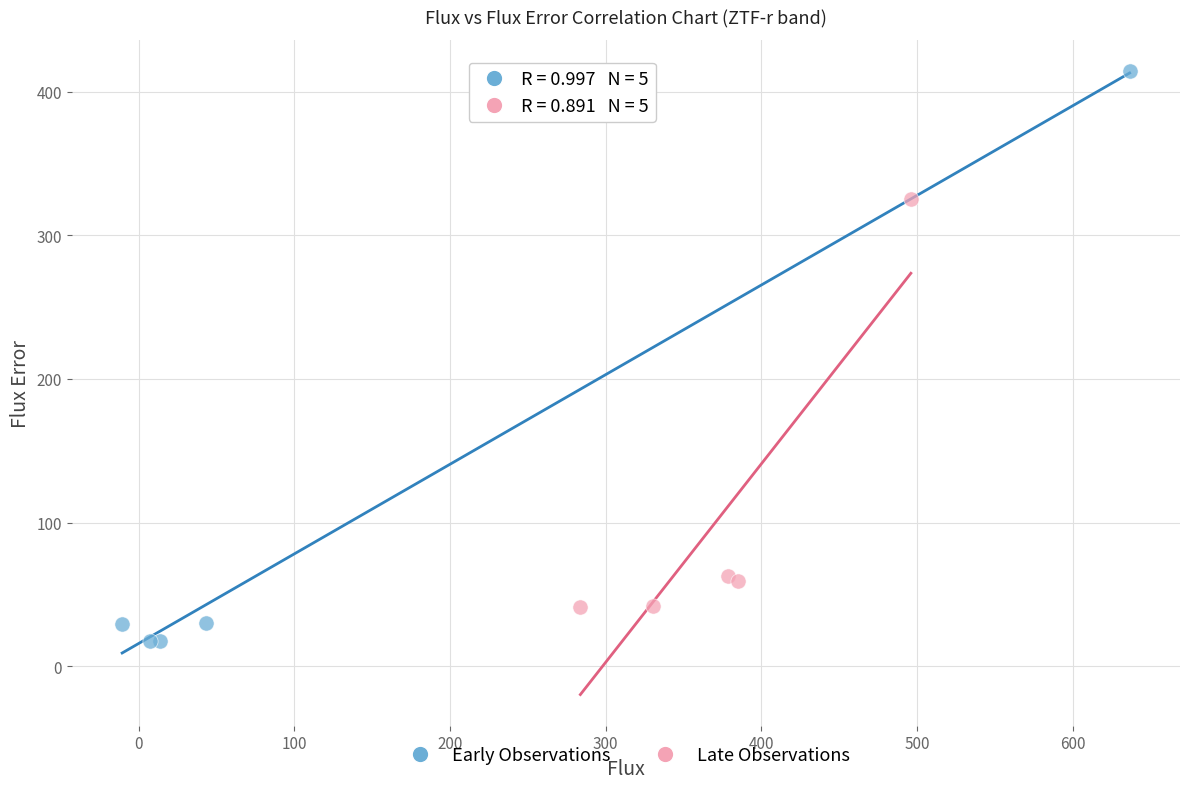

Which series reaches the maximum Y coordinate?

Early Observations